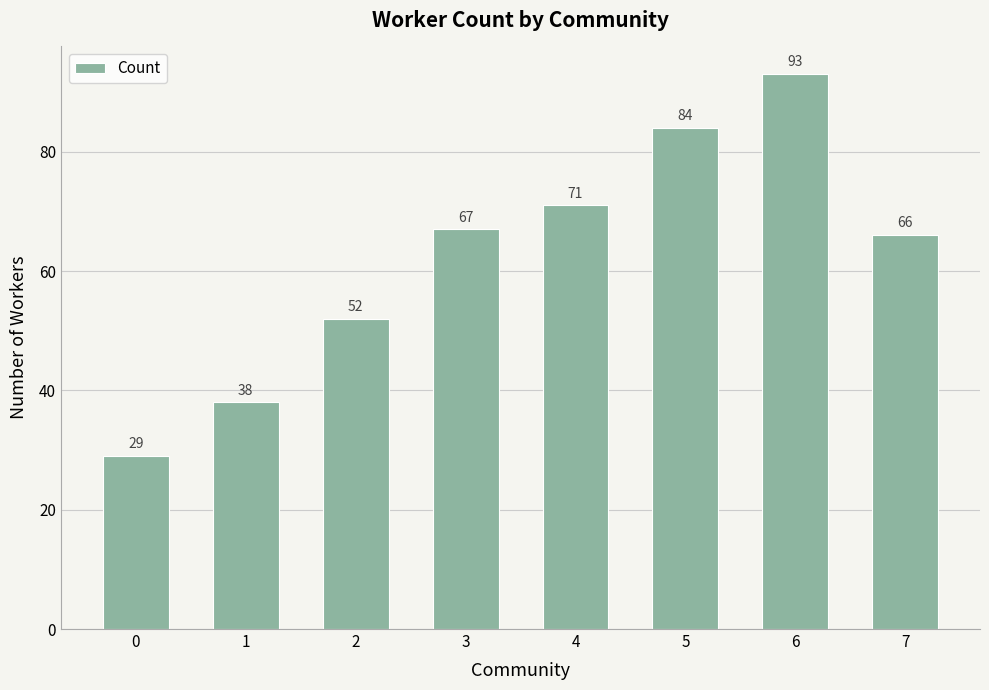

Rank the categories by value from lowest to highest.

0, 1, 2, 7, 3, 4, 5, 6